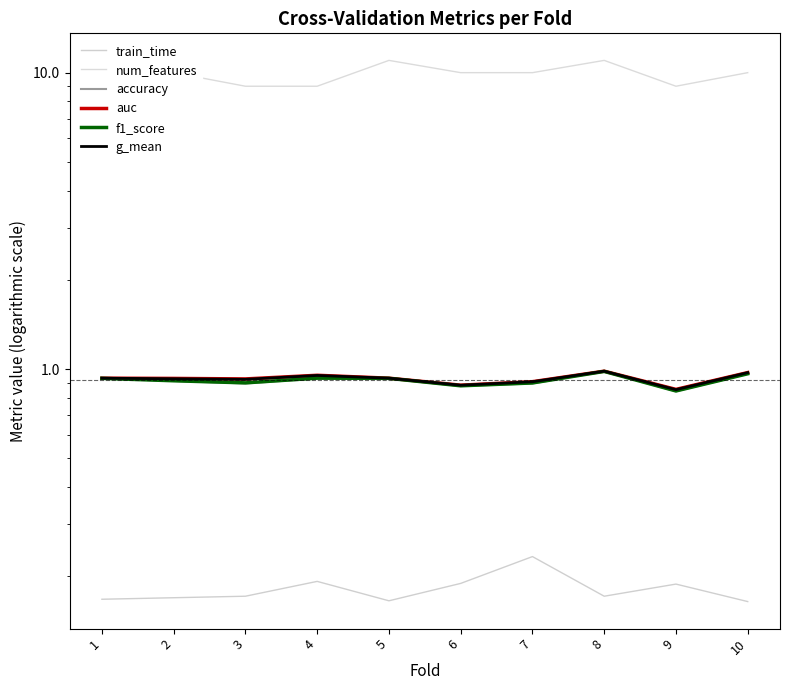

At which label is train_time closest to 0?

10